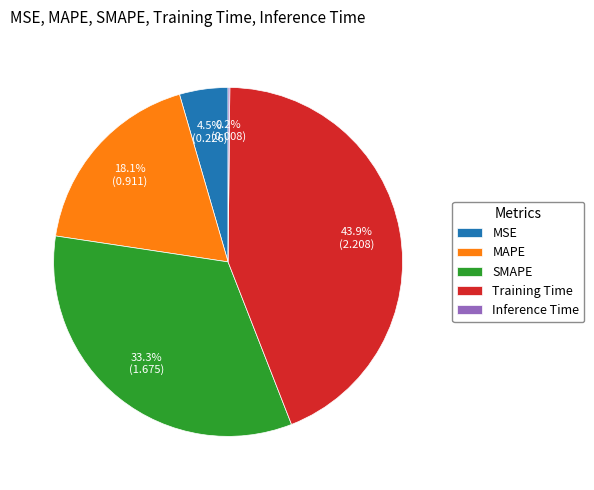

Is there a majority slice in this chart?

No